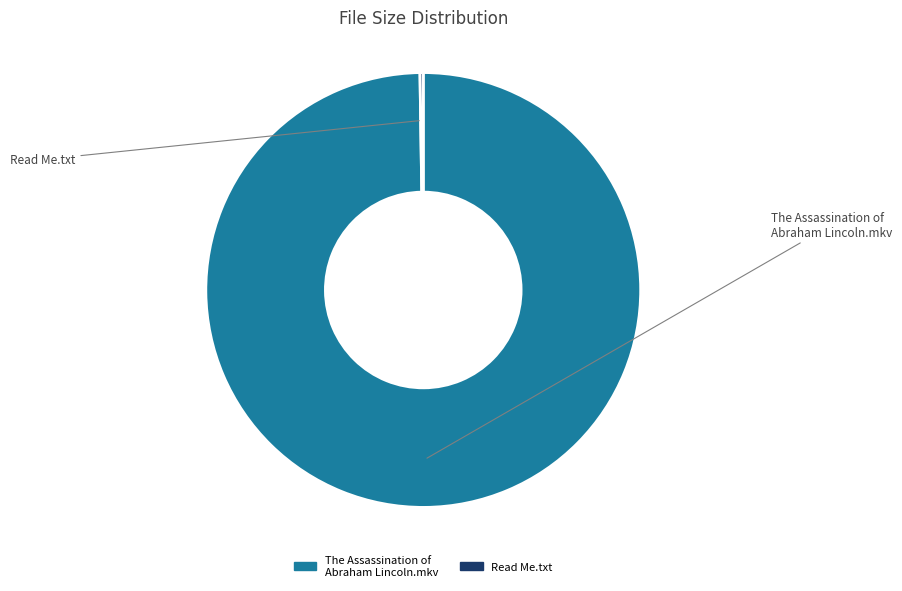

Which slice represents more than half of the pie?

The Assassination of Abraham Lincoln.mkv